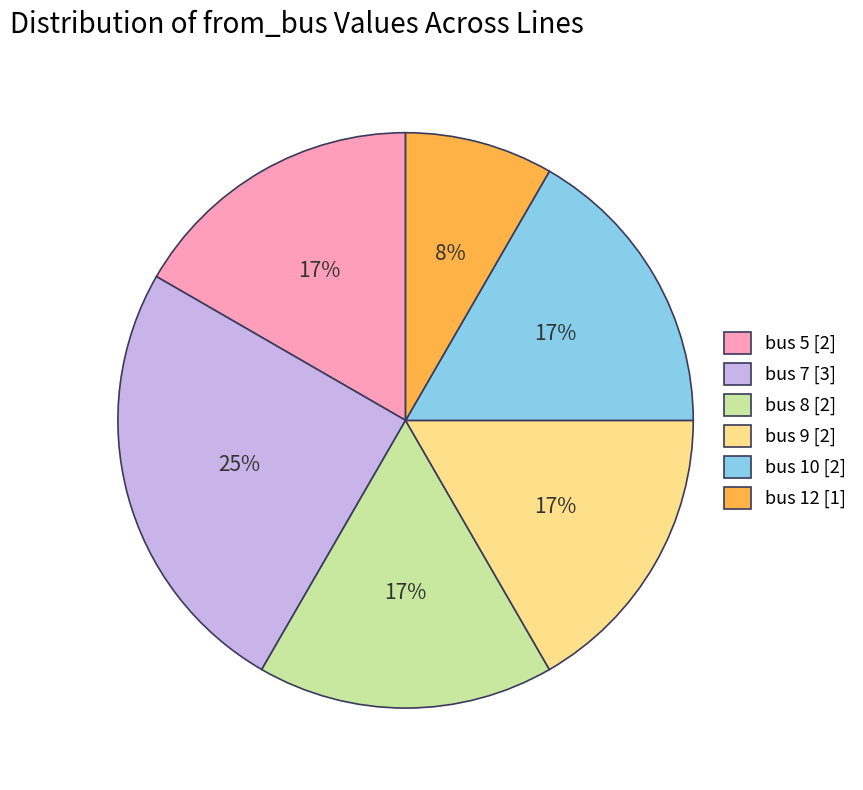

The bus 12 [1] slice represents 15% of the pie. True or false?

False